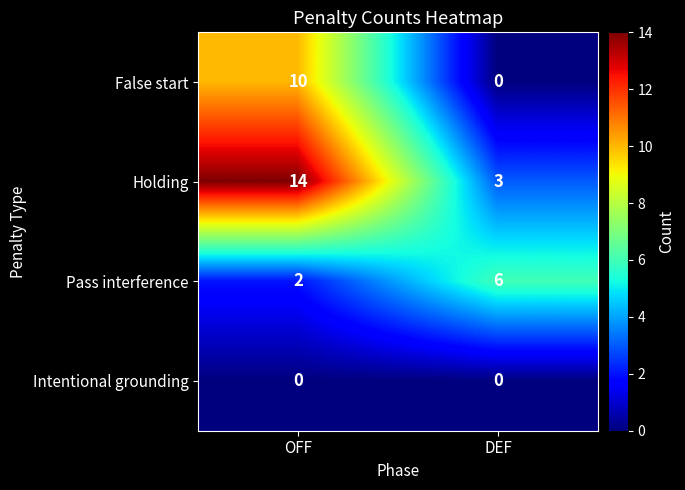

Reading left to right, what are all the values shown in this chart?

False start: 10	0
Holding: 14	3
Pass interference: 2	6
Intentional grounding: 0	0